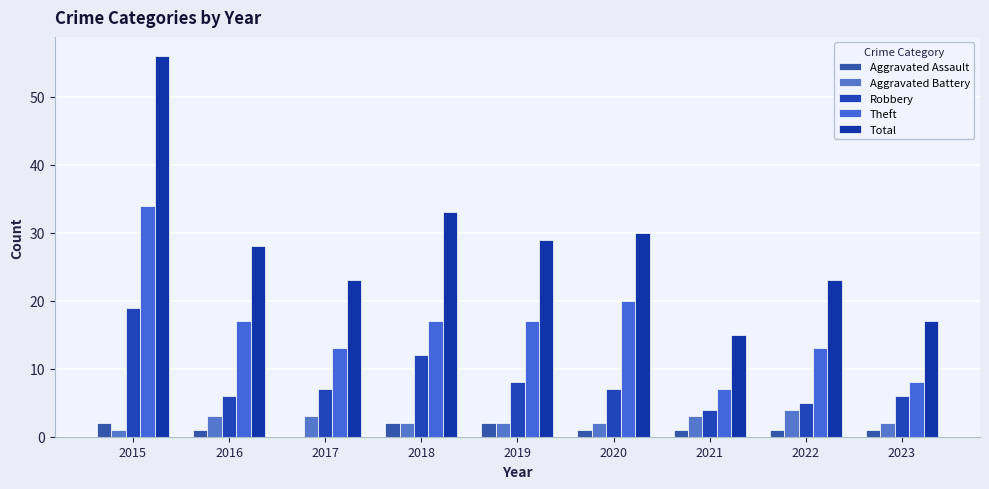

What is the sum of all Theft values?

146